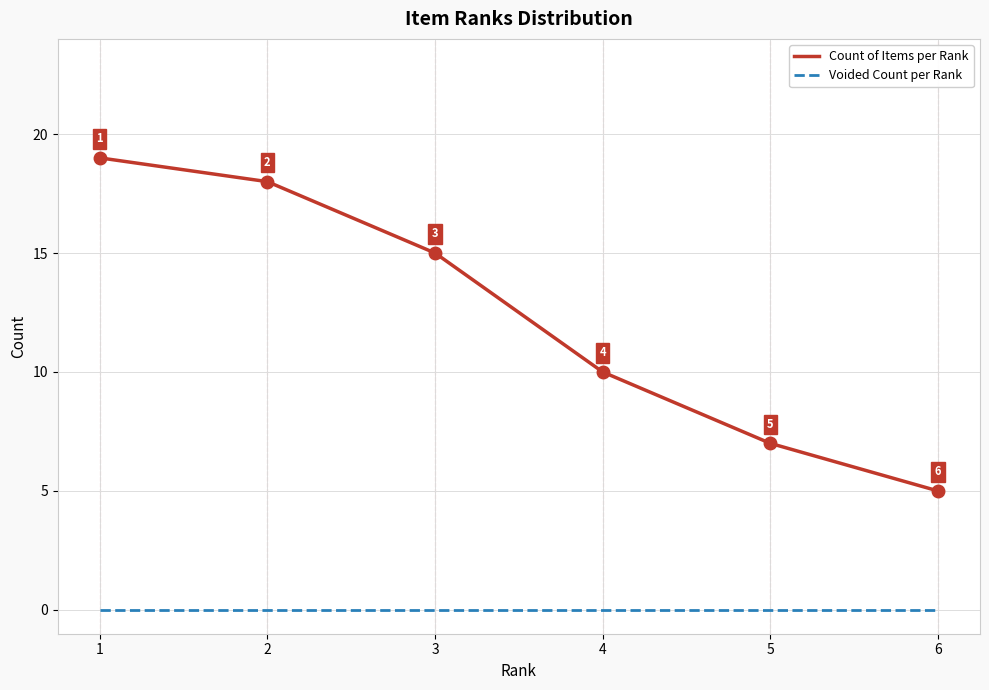

True or false: Voided Count per Rank and Count of Items per Rank intersect in this chart.

False